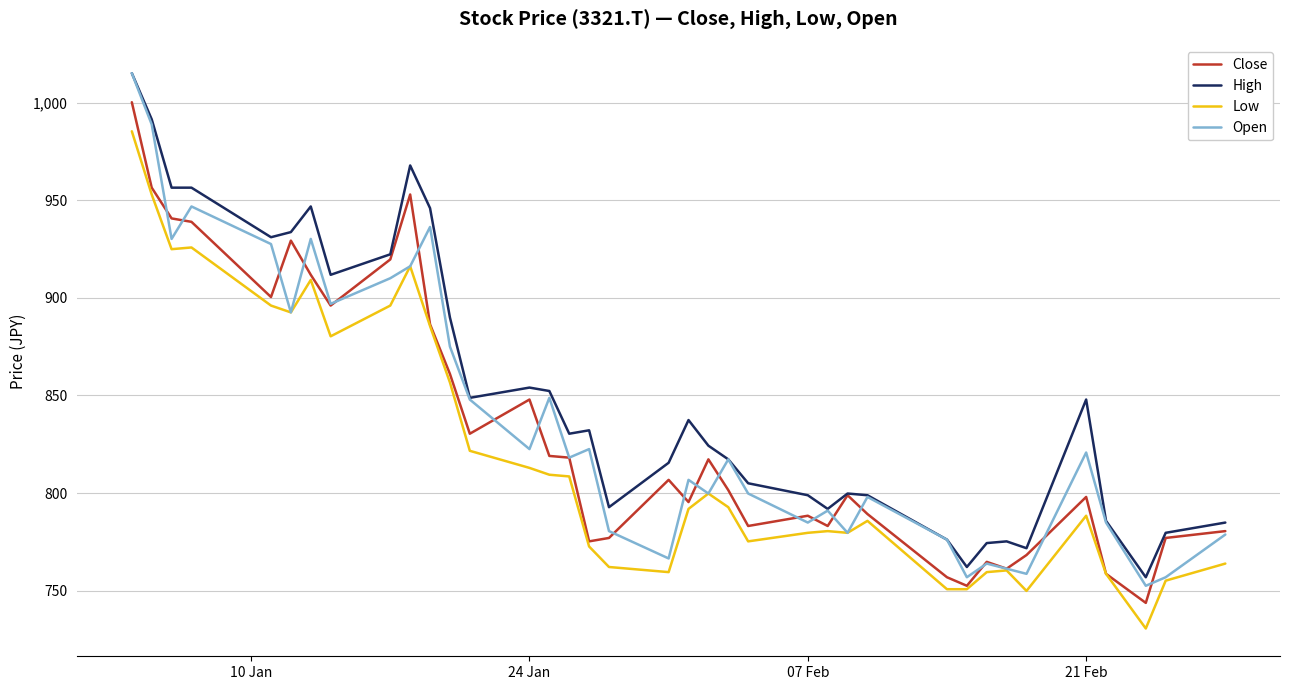

True or false: Low and High intersect in this chart.

False